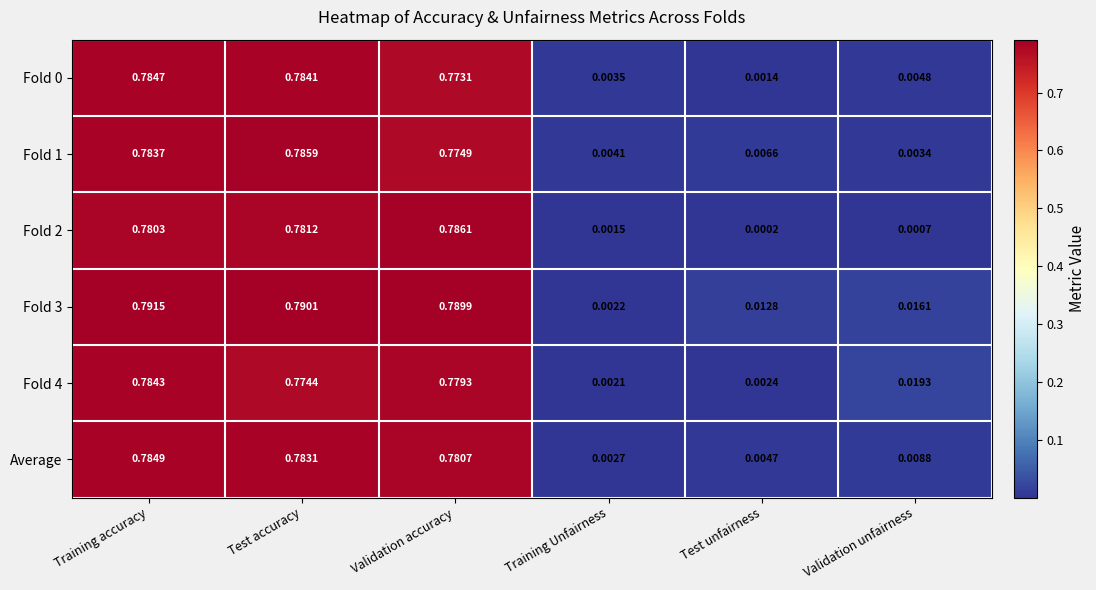

List the labels in order of Fold 3 value, largest first.

Training accuracy, Test accuracy, Validation accuracy, Validation unfairness, Test unfairness, Training Unfairness